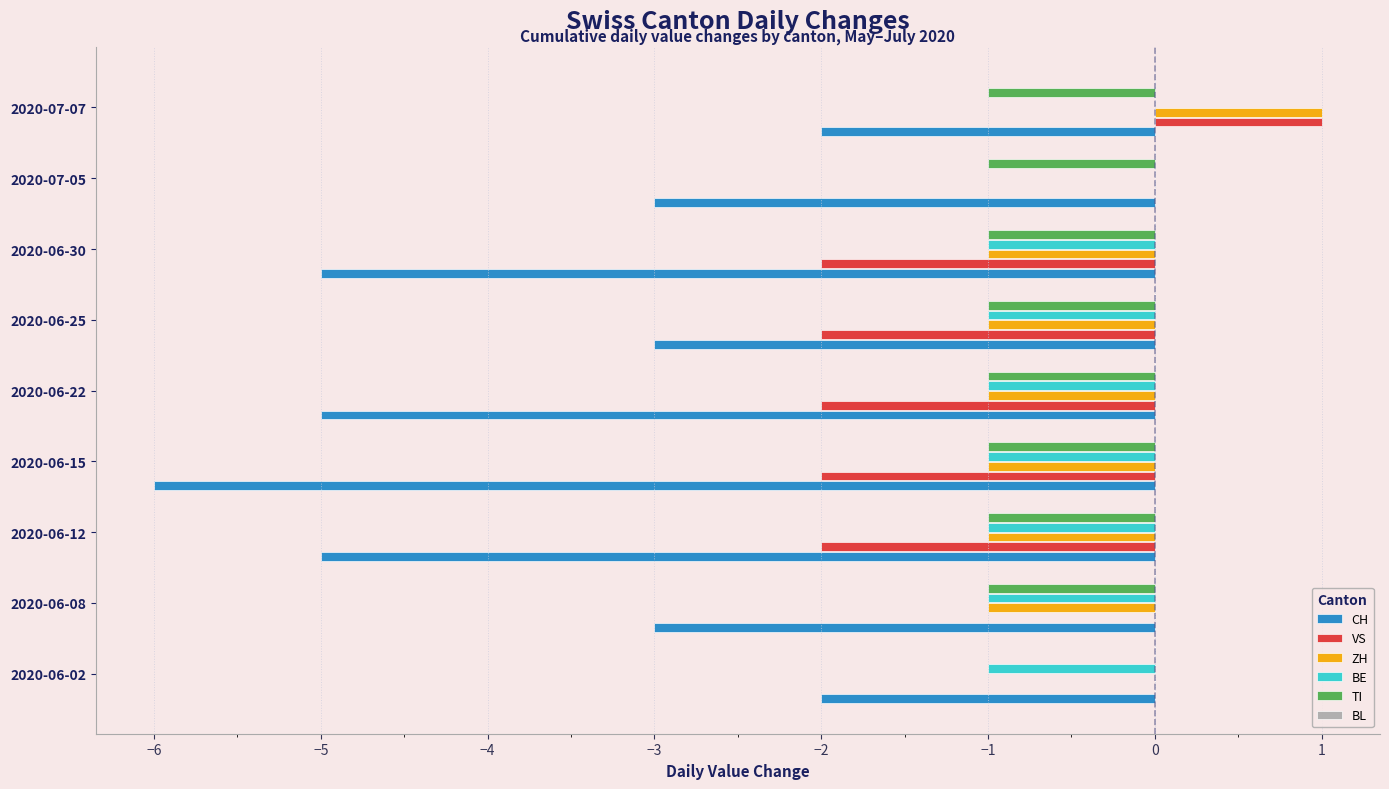

What is the sum of the VS values at 2020-06-12 and 2020-06-30?

-4